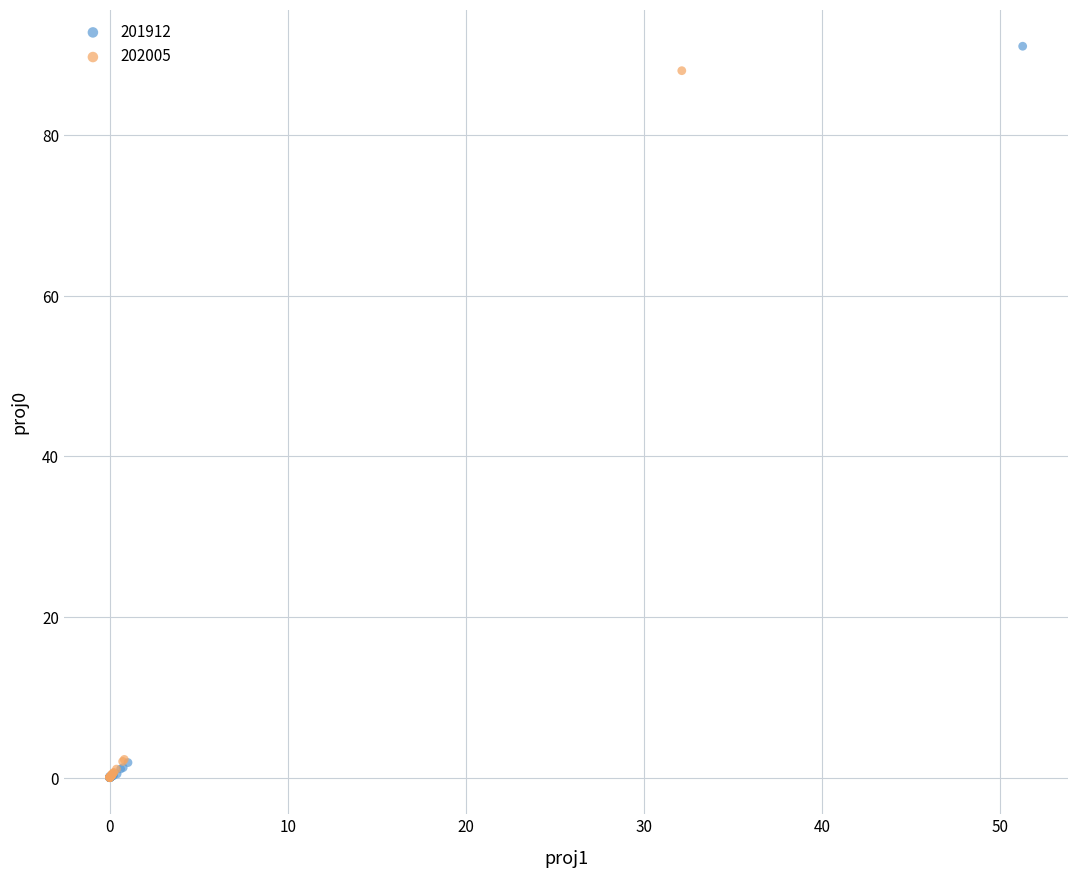

Which series has the widest spread of Y values?

201912